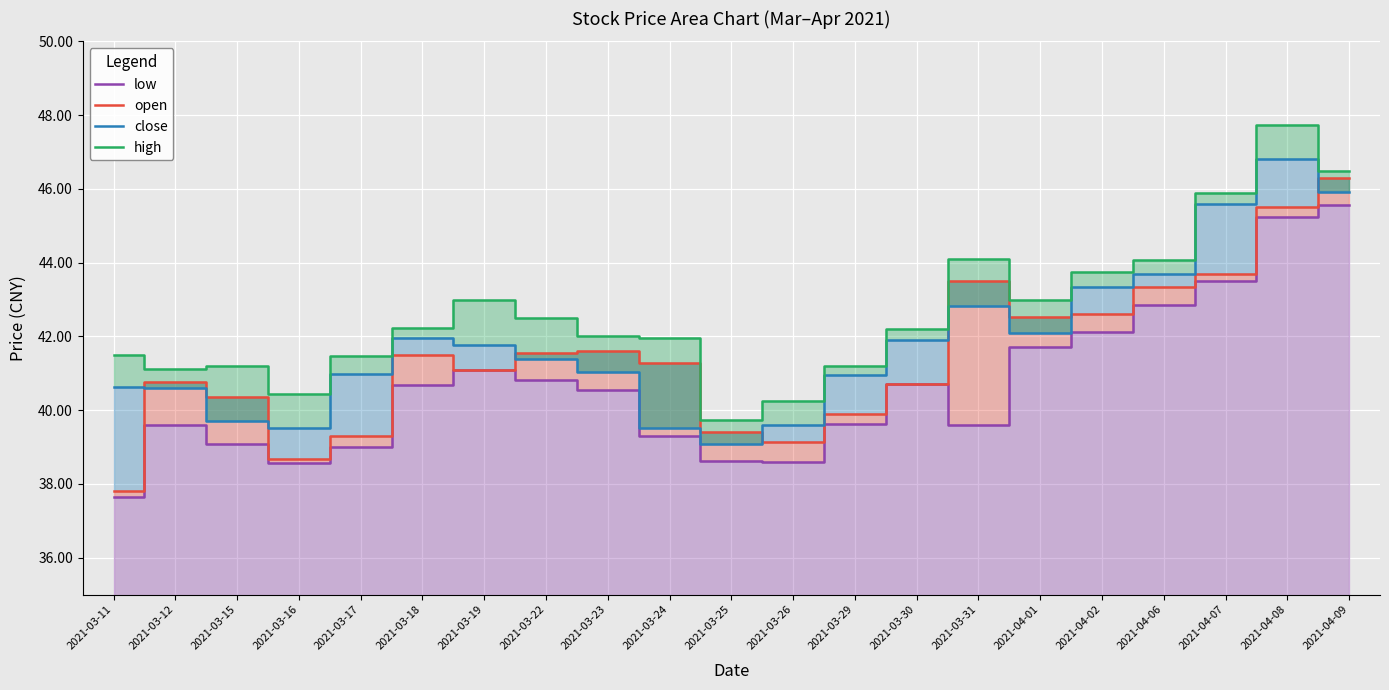

What is the spread (max minus min) of values at 2021-03-11?

3.9